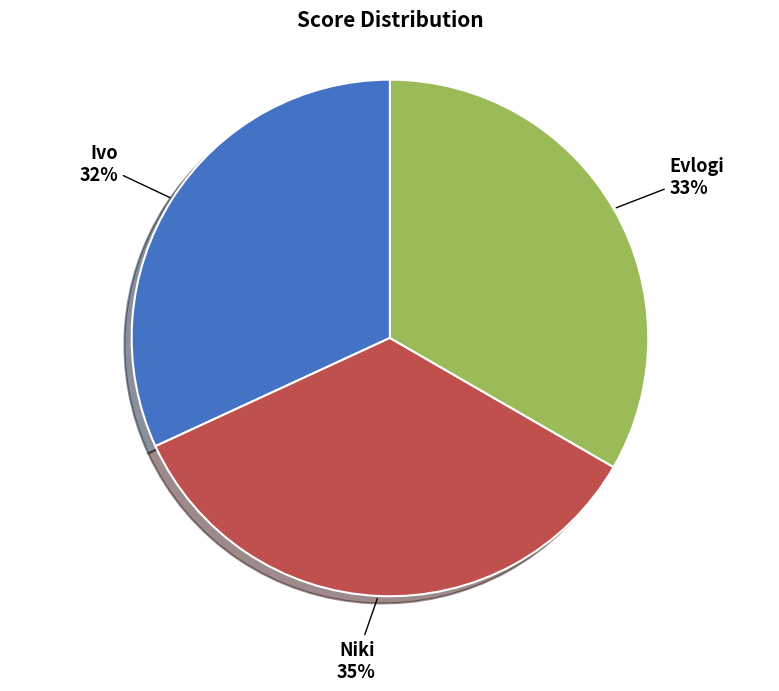

Is it true that Evlogi is 33% of the pie?

True